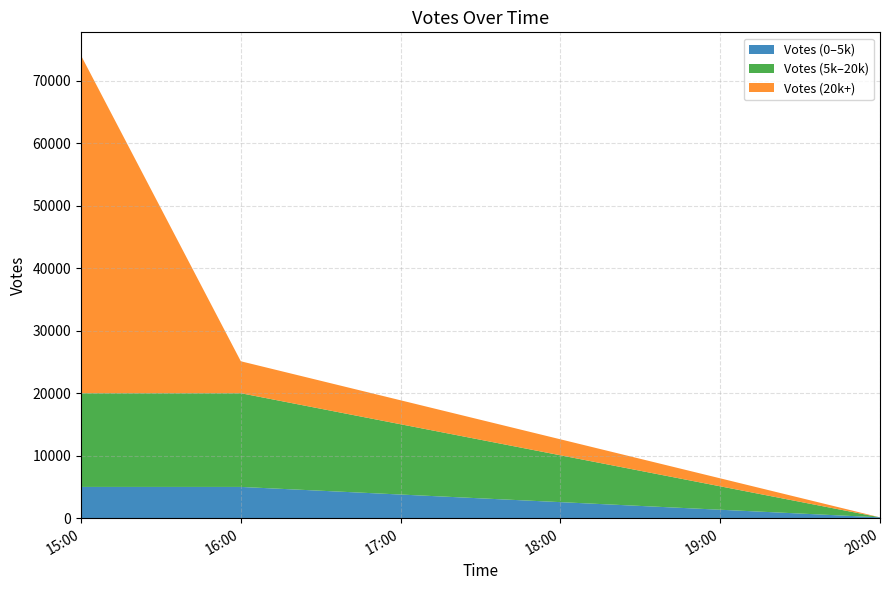

At which category is the sum across all series the highest?

15:00